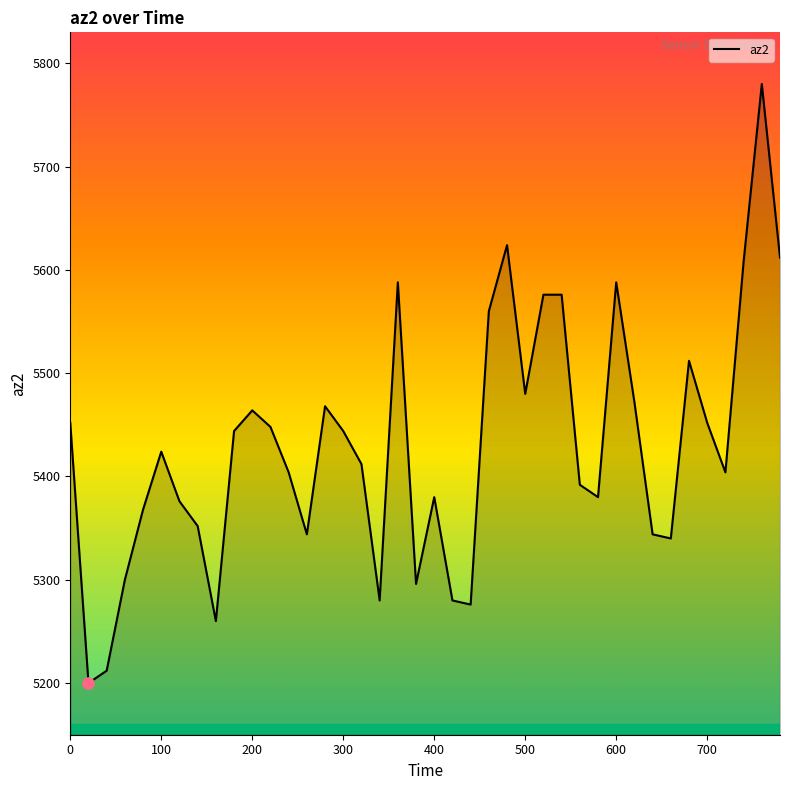

What is the sum of all values?

217172